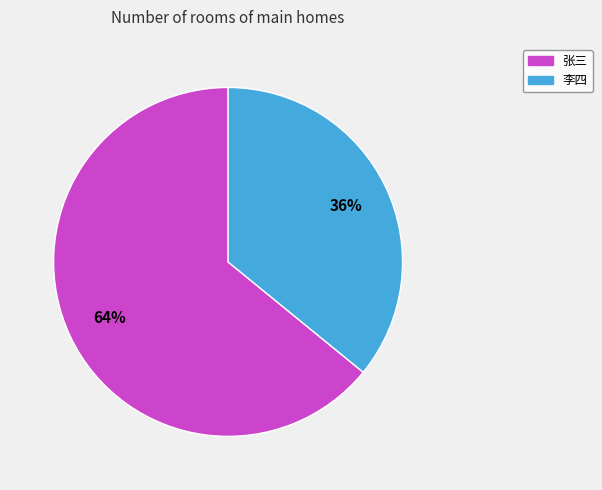

What is the ratio of the value at 张三 to the value at 李四?

1.8